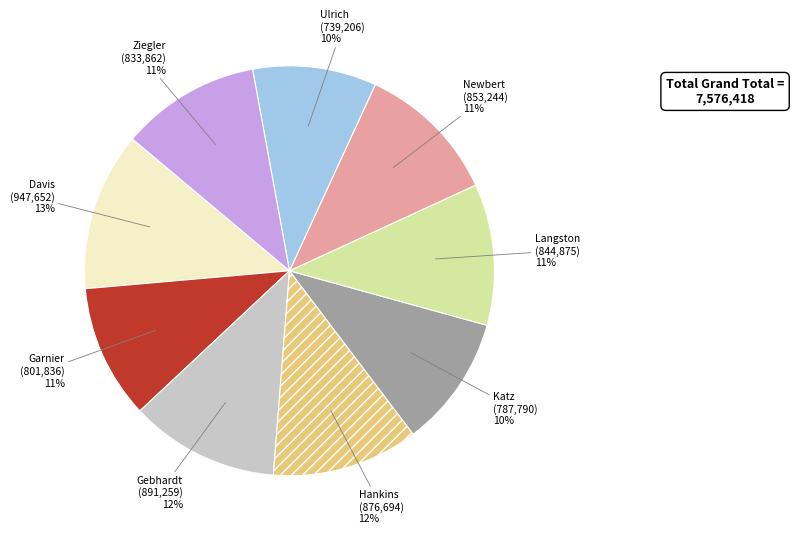

Does Ziegler represent more than half of the total?

No